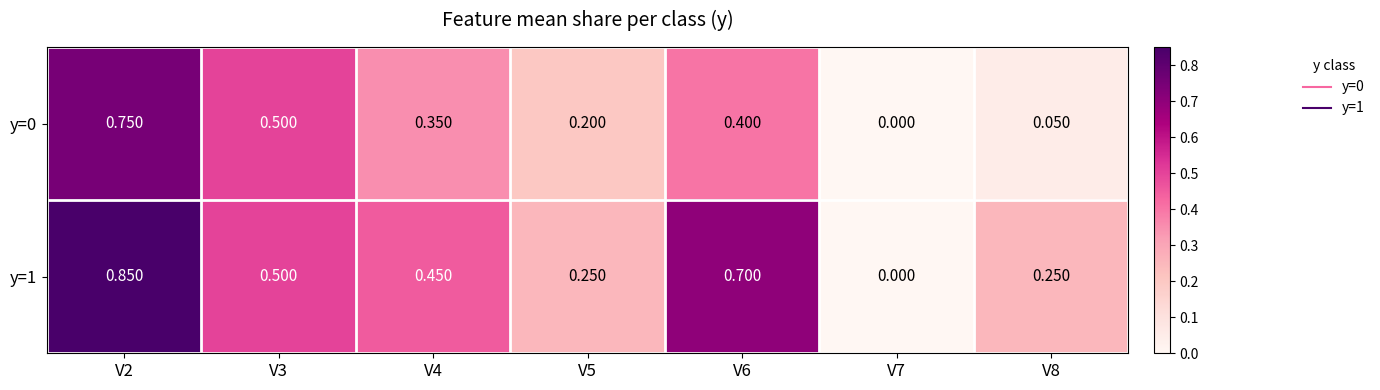

Is the value of y=0 at V4 greater than the value of y=1 at V2?

No